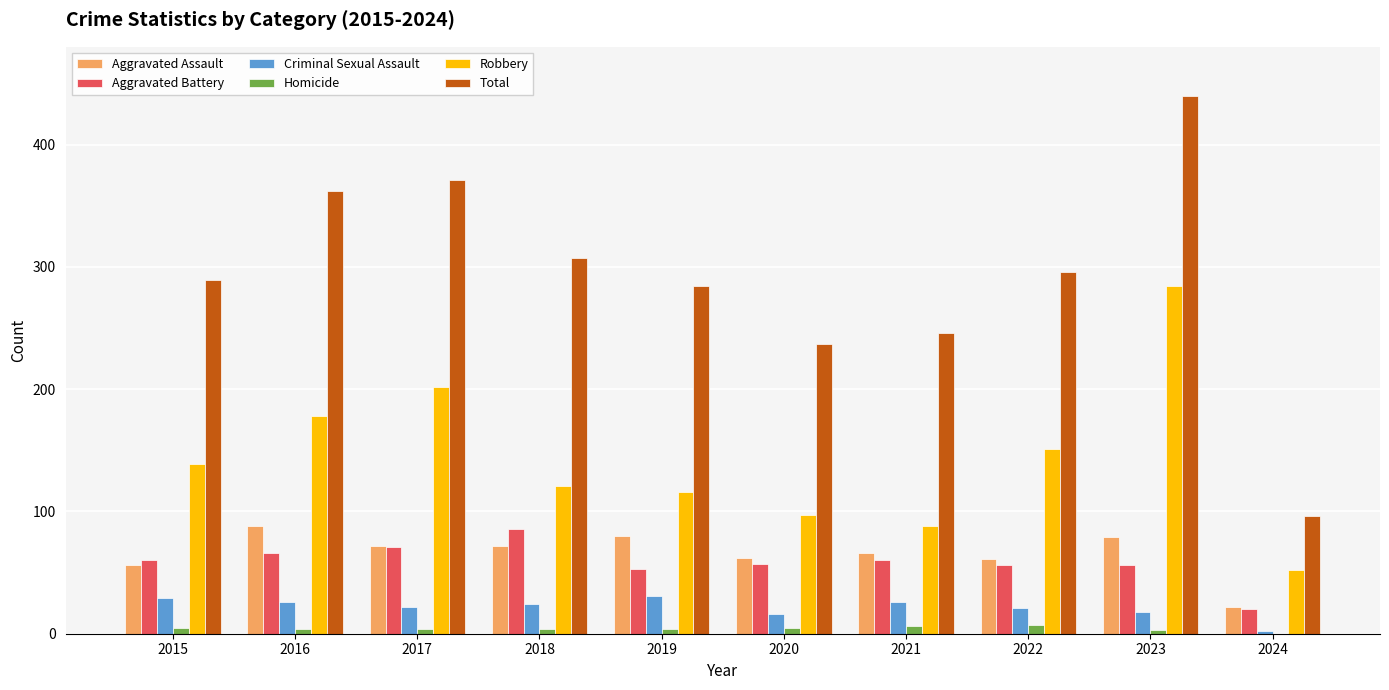

Count the number of categories in the chart.

10